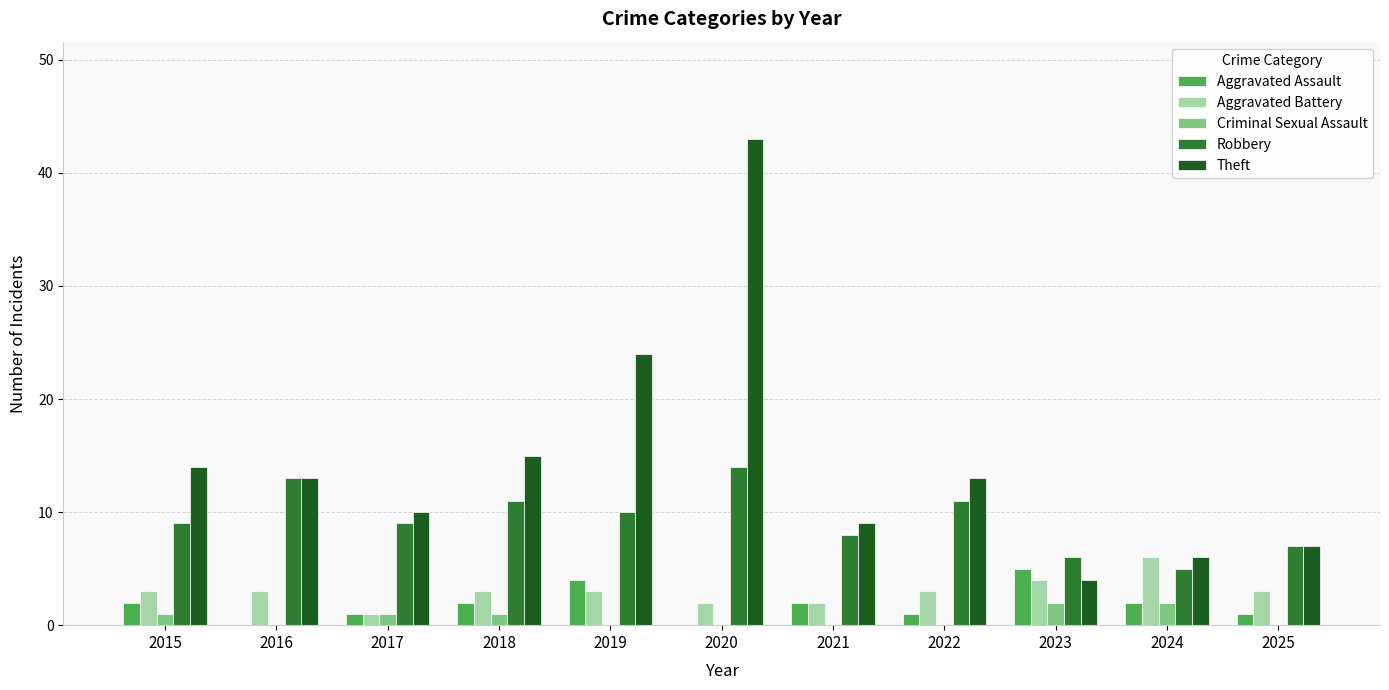

How many groups of bars are there?

11